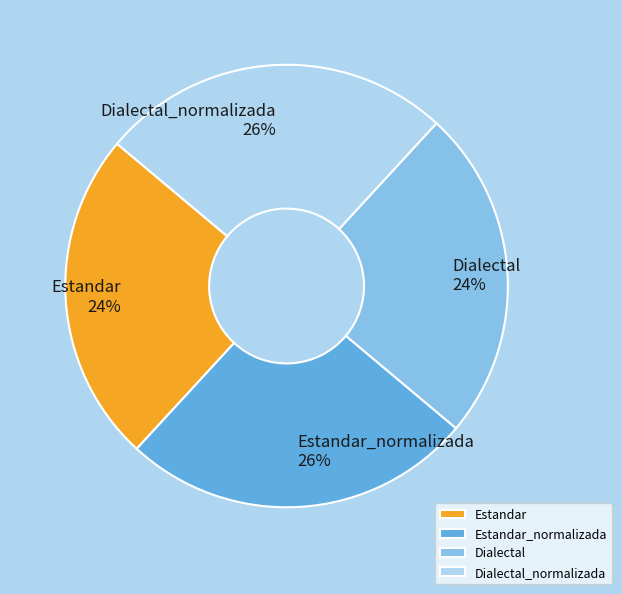

Does any single category account for the majority?

No